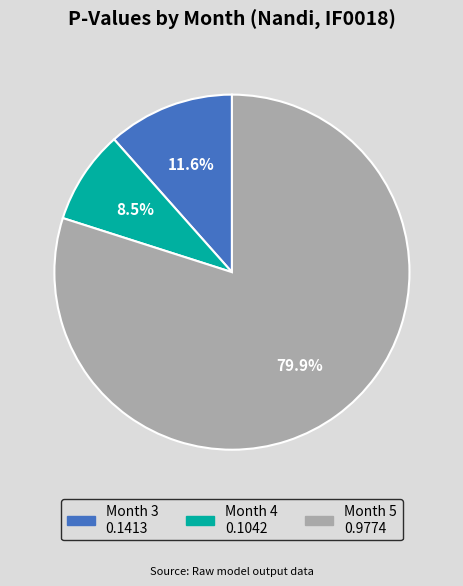

To the nearest percent, what is the average slice percentage?

33%